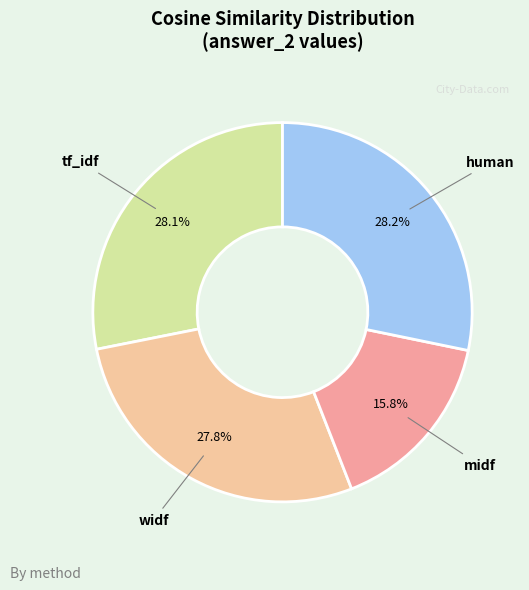

True or false: midf accounts for 9% of the total.

False